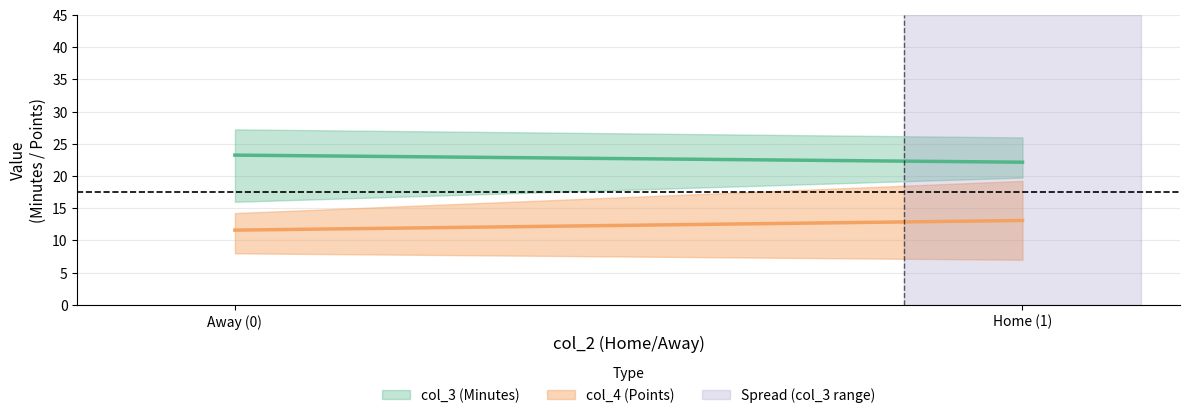

Does the chart have visible grid lines?

Yes